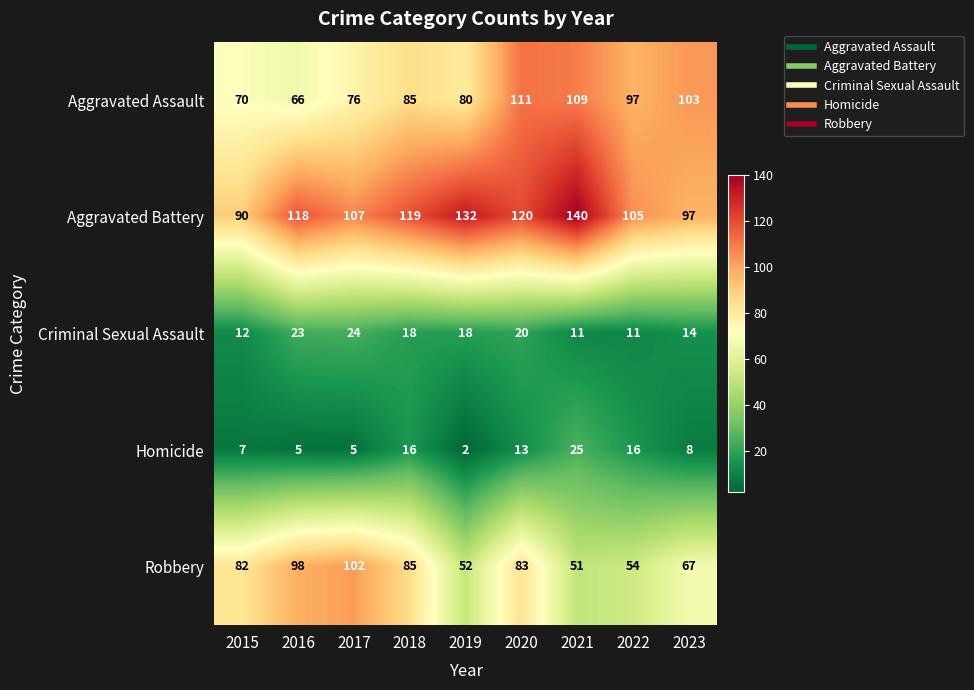

Which series has the largest total across all categories?

Aggravated Battery